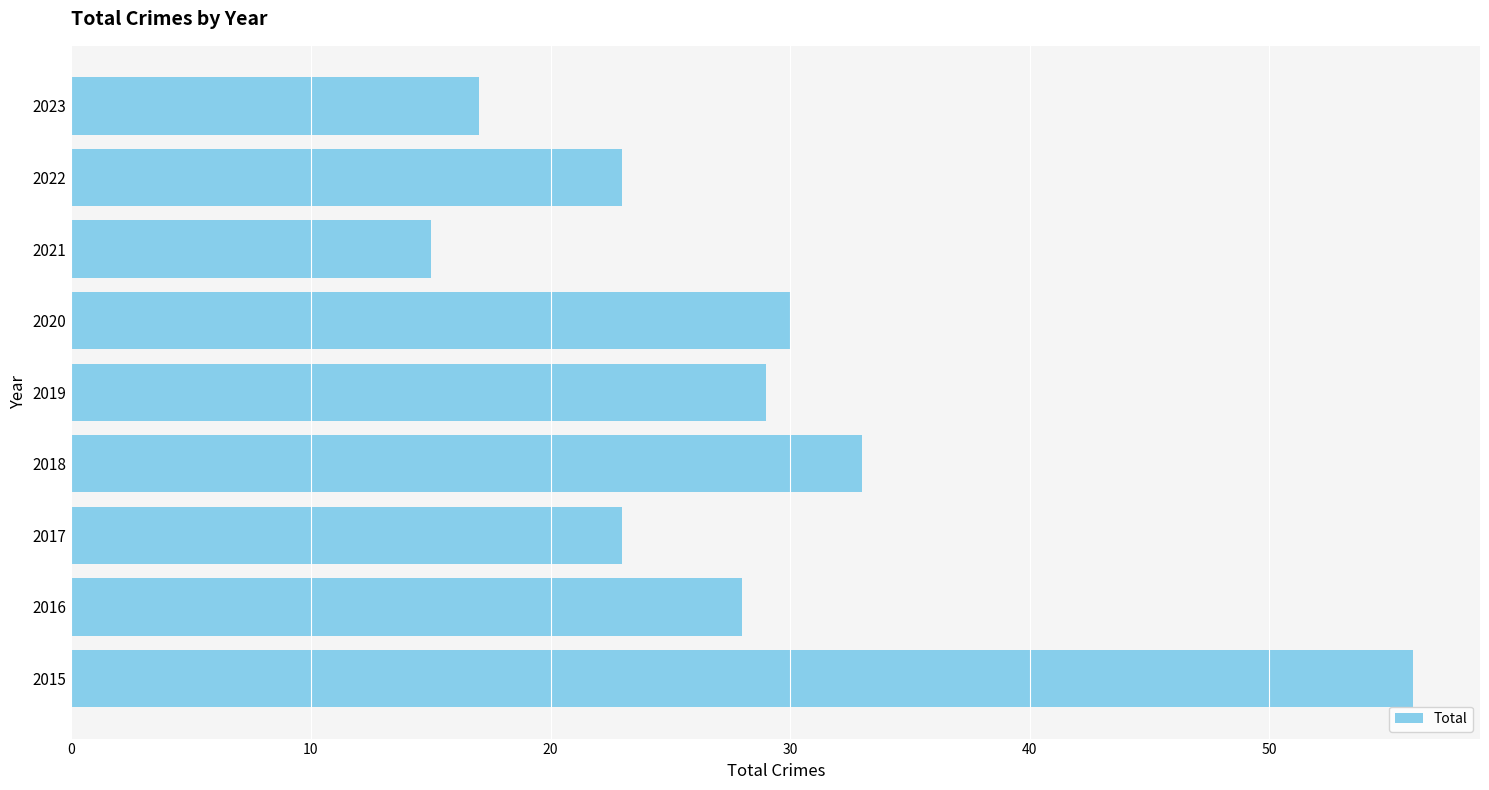

How many values are below 28?

4